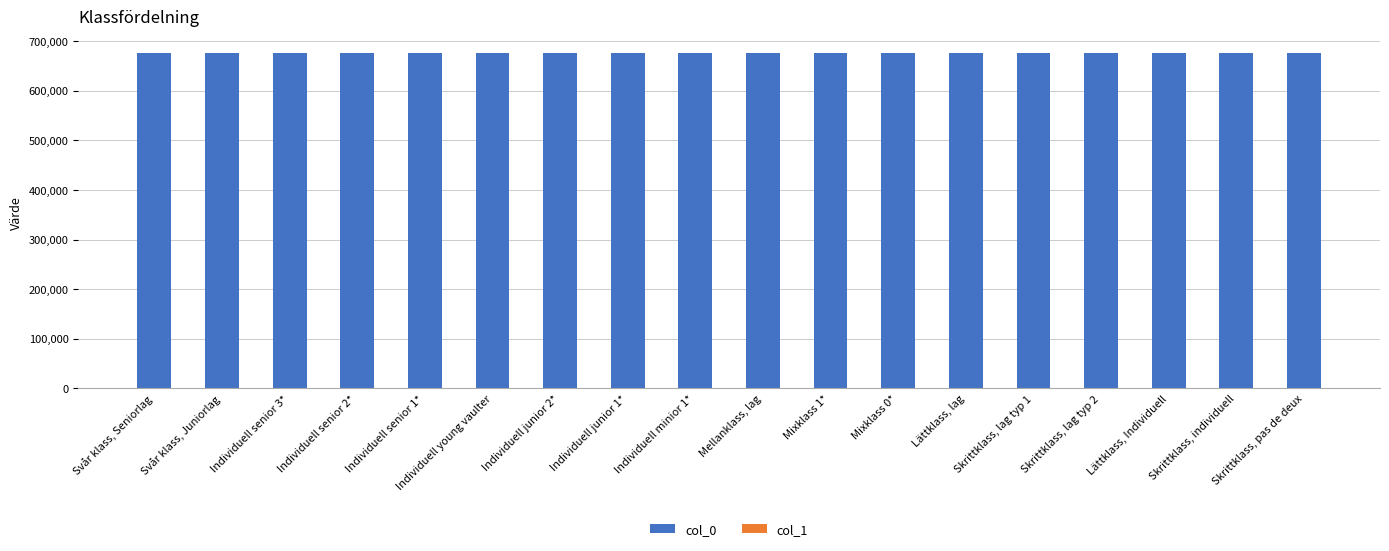

True or false: col_0 has a value of 880586 at Lättklass, Individuell.

False